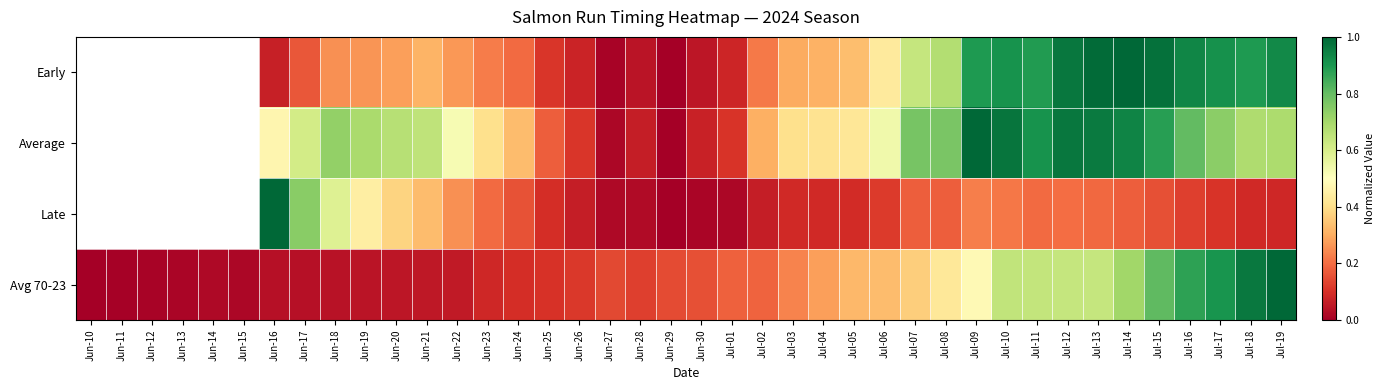

How many values in the Avg 70-23 series exceed 0?

39